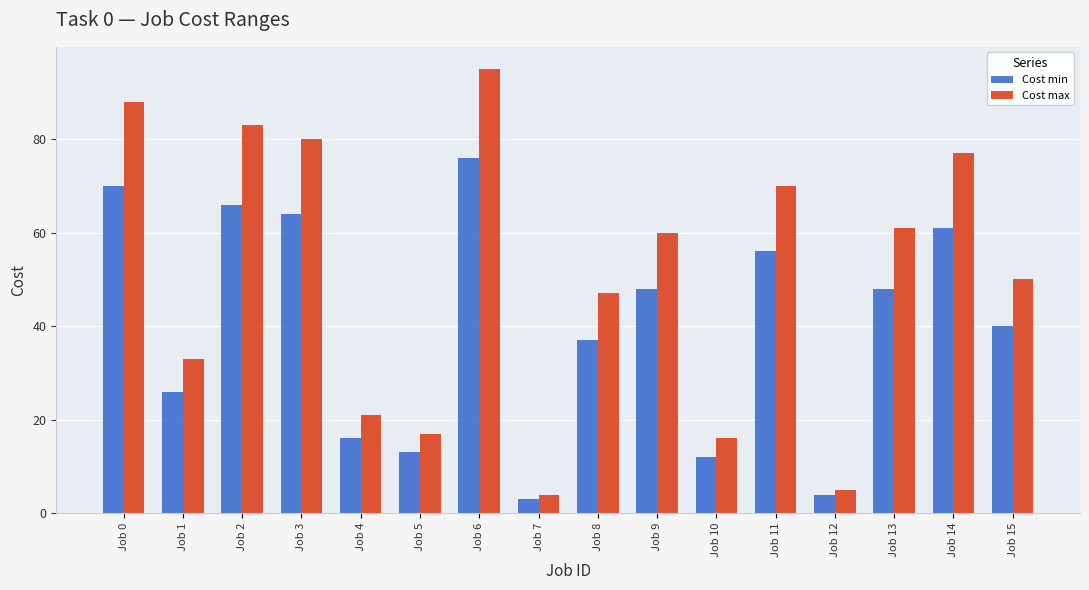

The Cost min series shows 8 at Job 10. True or false?

False